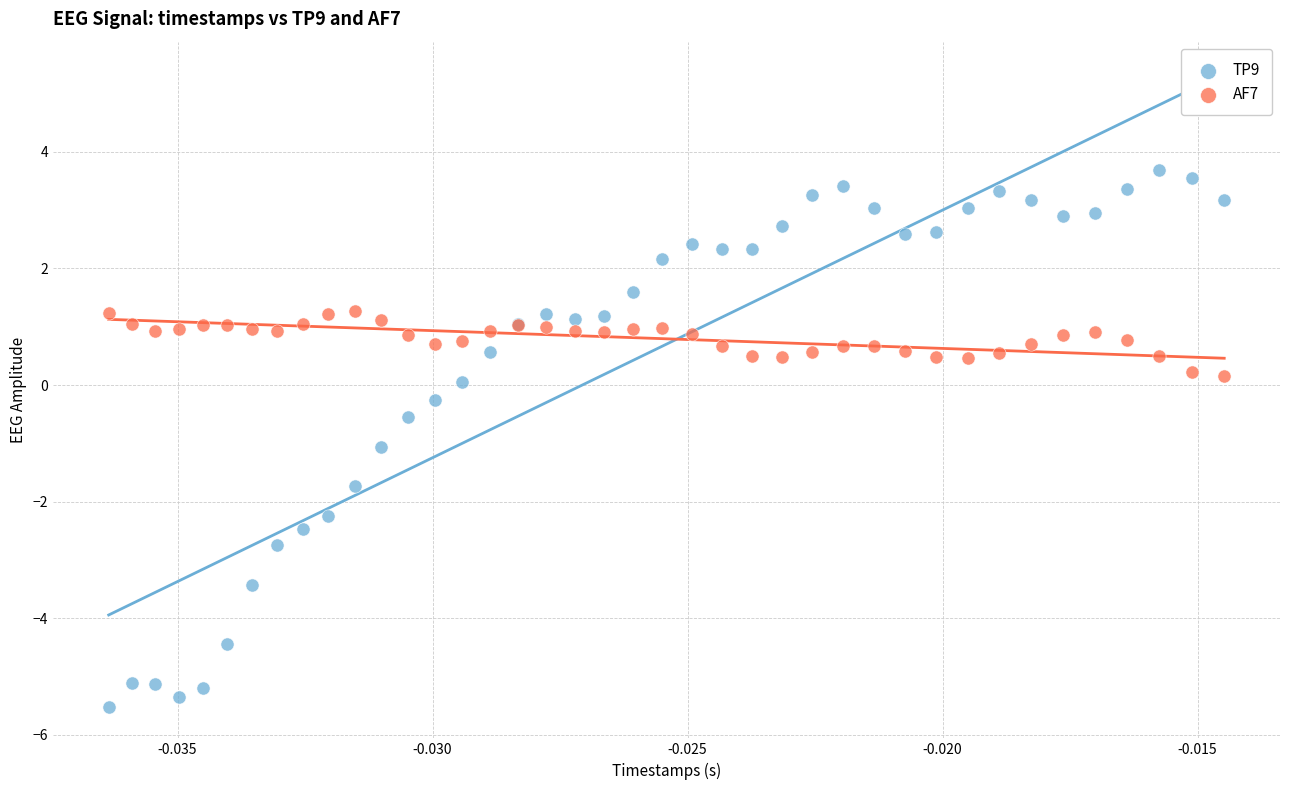

Which series reaches the maximum Y coordinate?

TP9